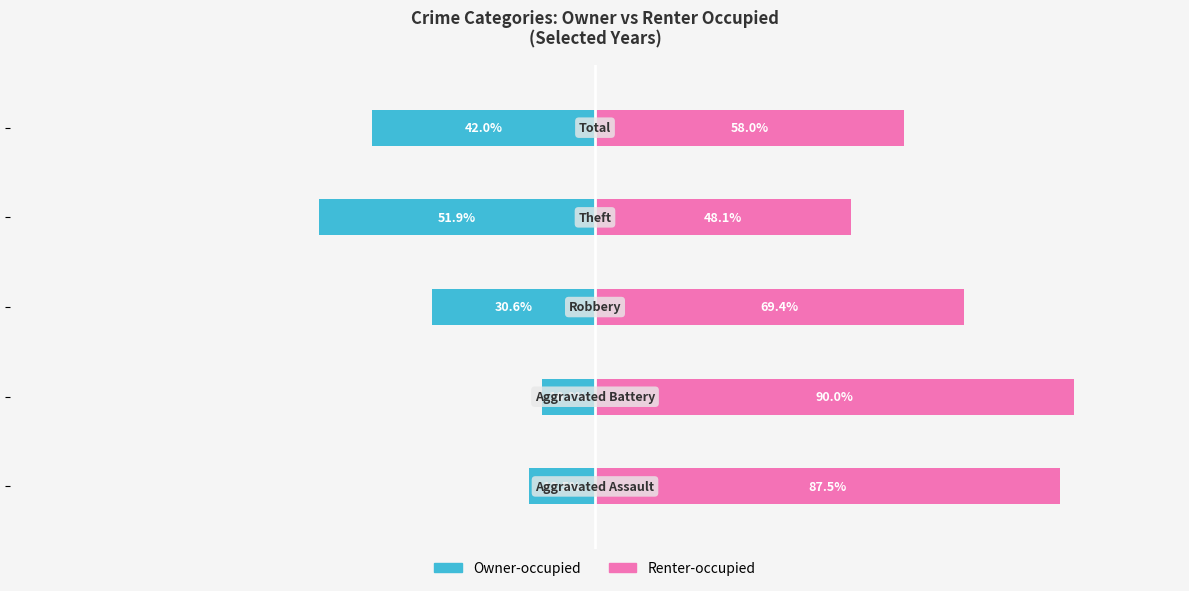

How many categories are shown in the chart?

5